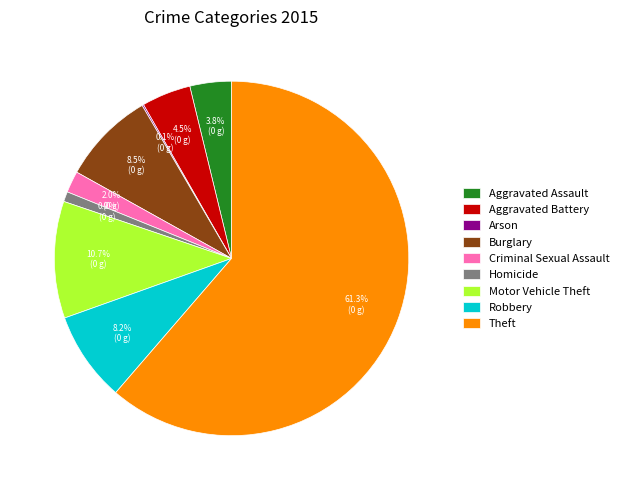

What portion of the pie excludes Robbery?

91.8%